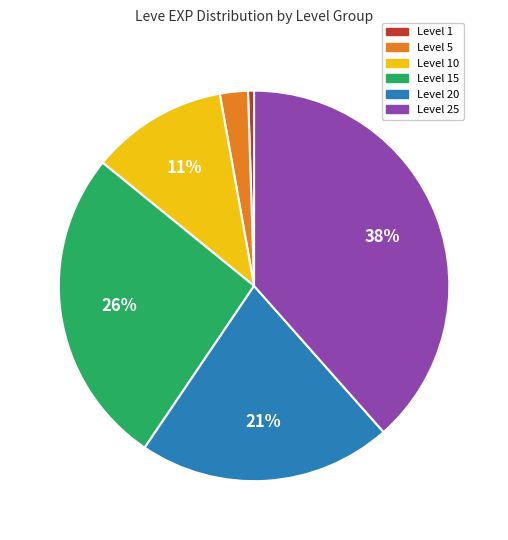

To the nearest percent, what is the average slice percentage?

17%